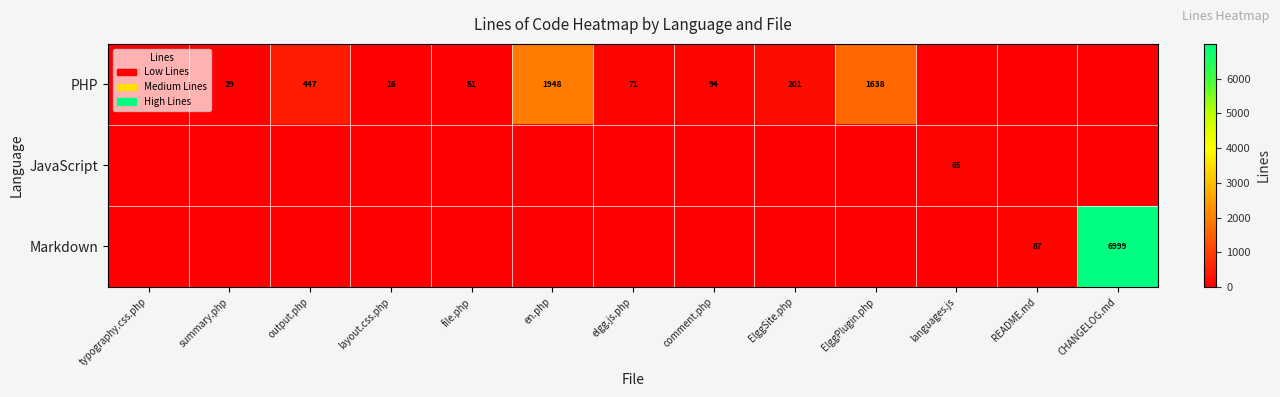

What is the greatest value displayed?

6999